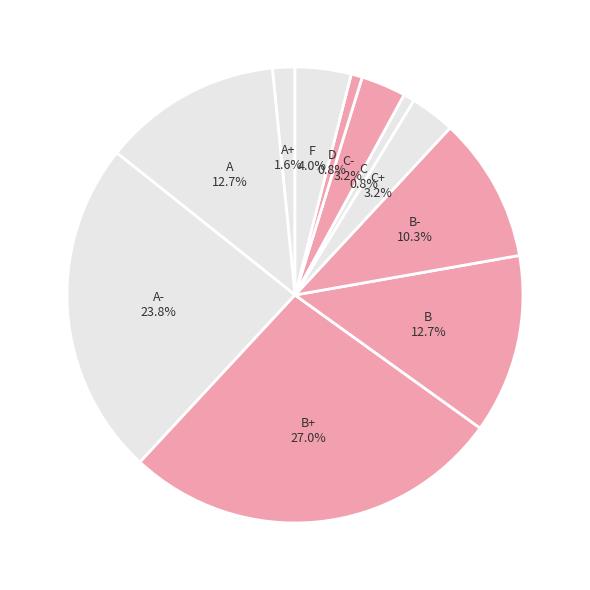

How many segments does this pie chart have?

11